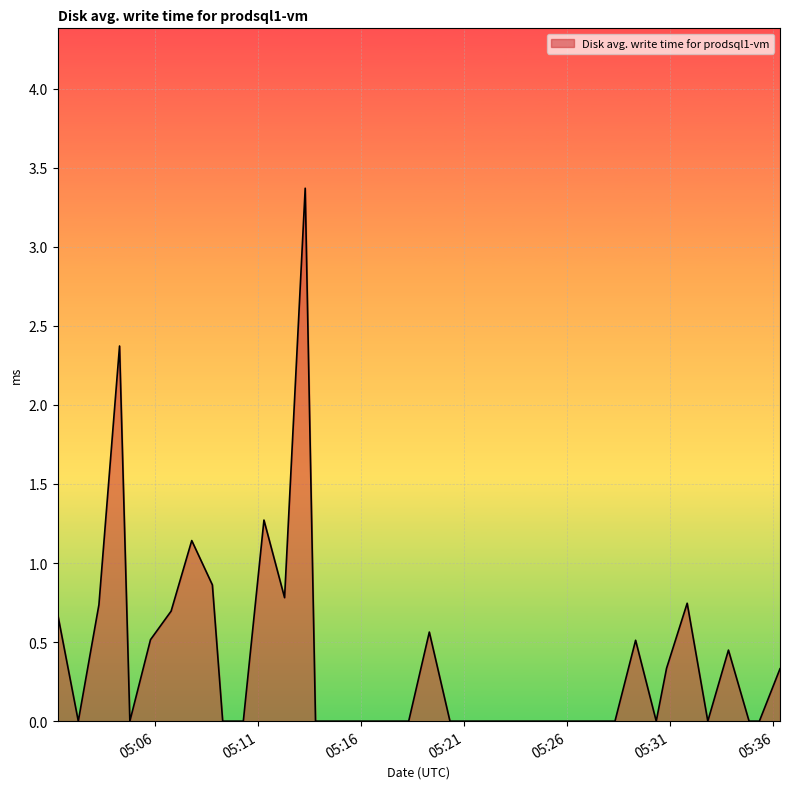

What is the greatest value displayed?

3.4